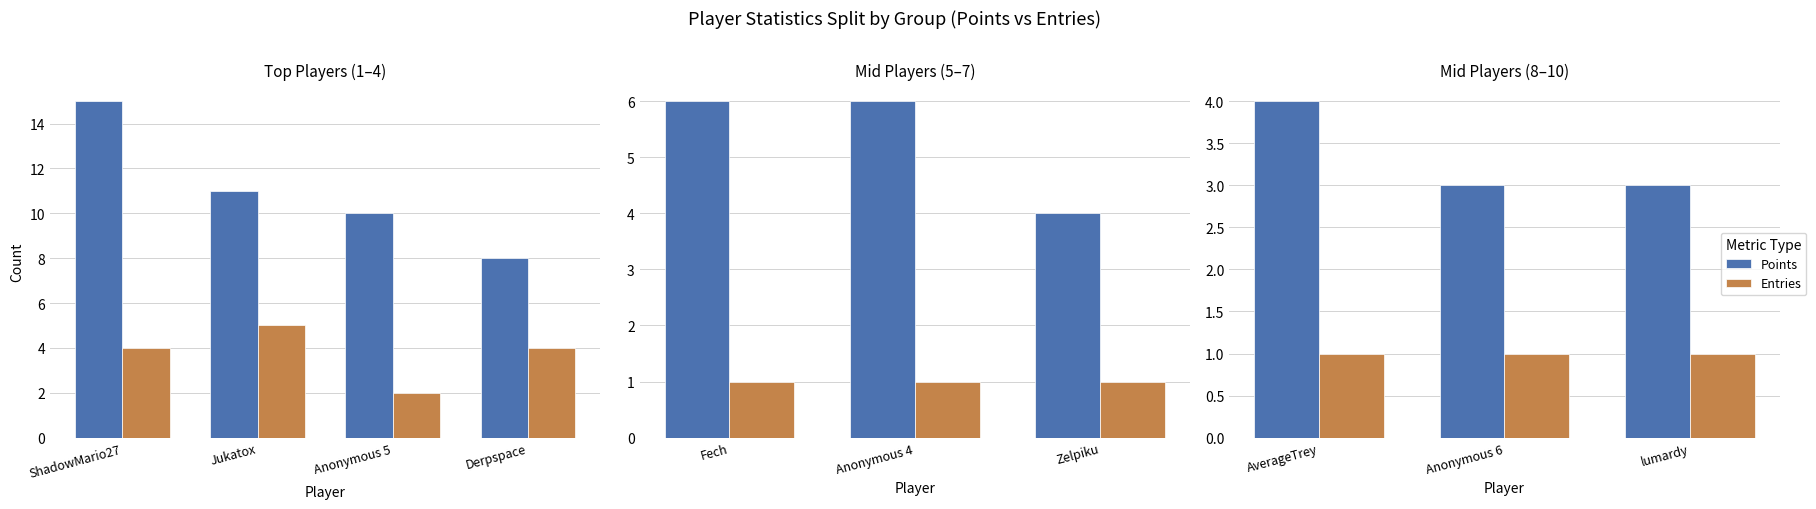

True or false: Points has a value of 2 at AverageTrey.

False